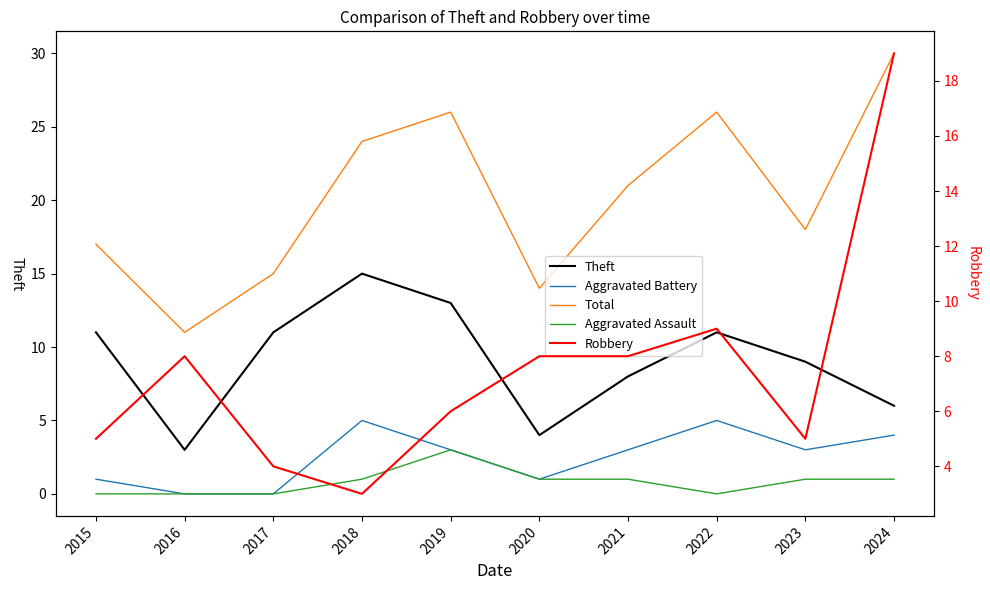

True or false: Total and Aggravated Assault cross at least once.

False